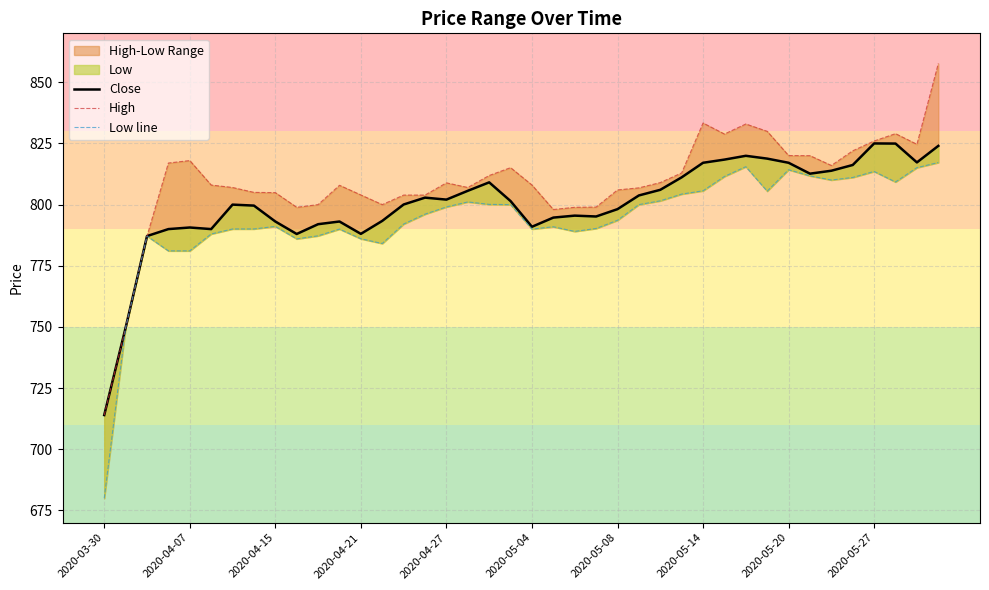

Between 13 and 35, which series saw the biggest shift?

Low line